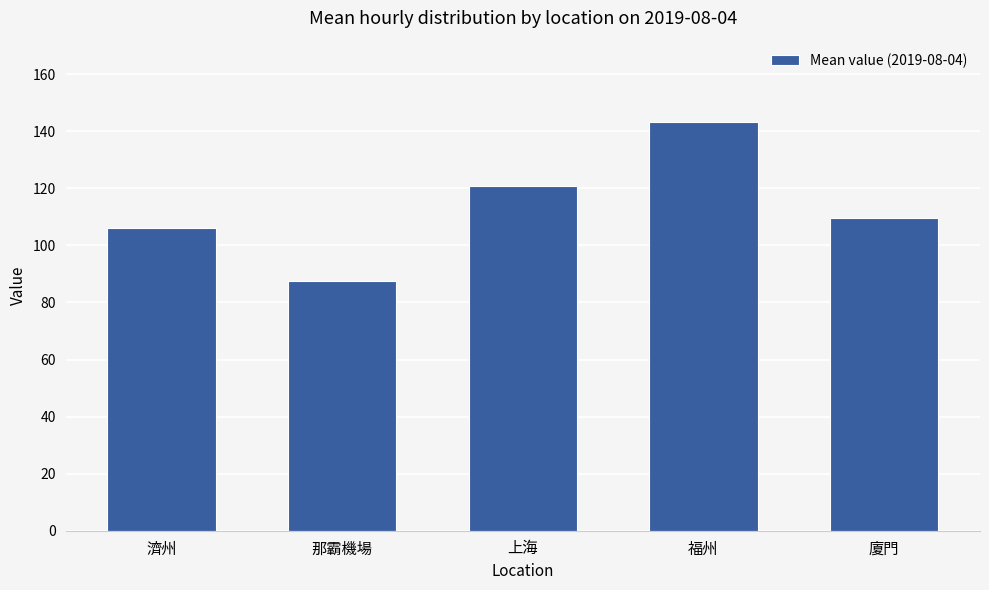

List the labels in order of value, smallest first.

那霸機場, 濟州, 廈門, 上海, 福州